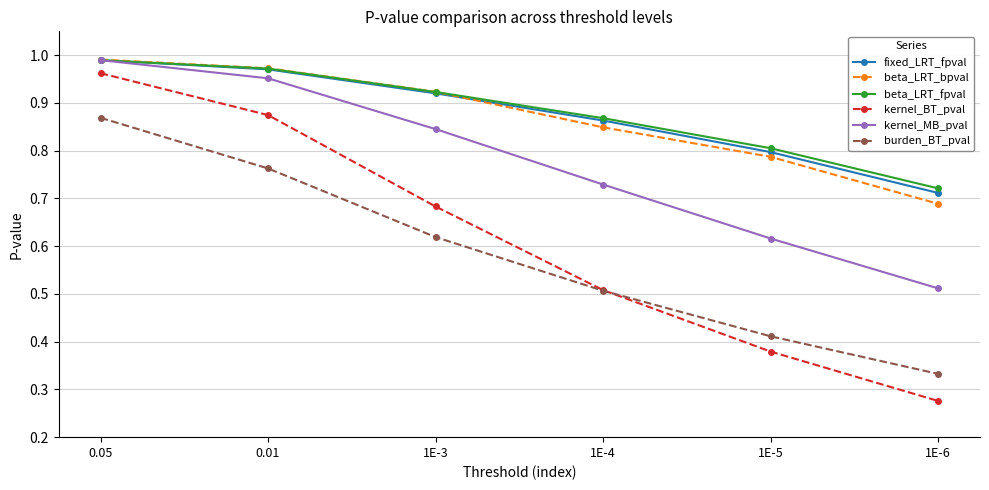

What is the total value across all series at 1E-6?

3.2